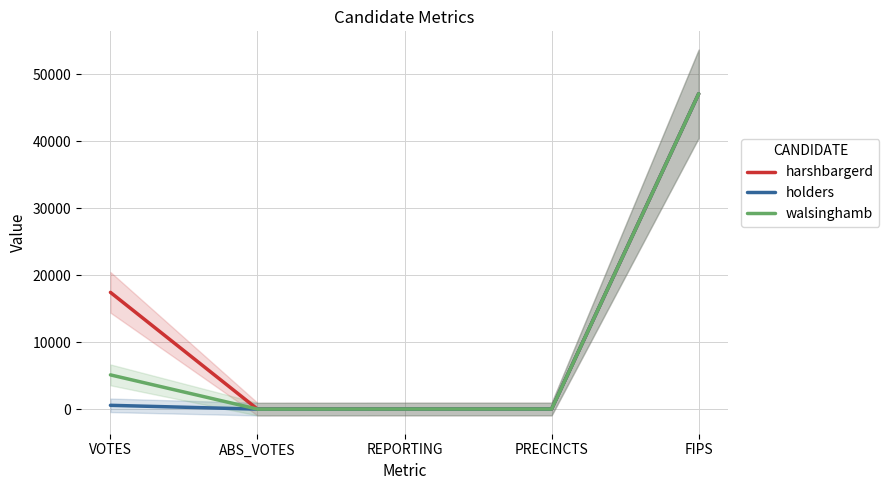

True or false: harshbargerd and walsinghamb intersect in this chart.

False